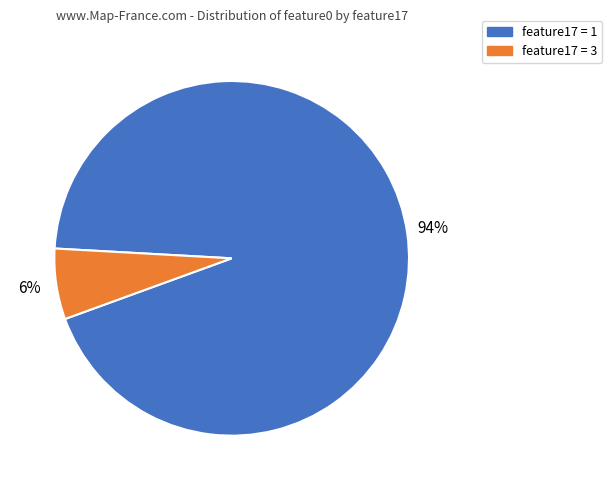

Does any single category account for the majority?

Yes